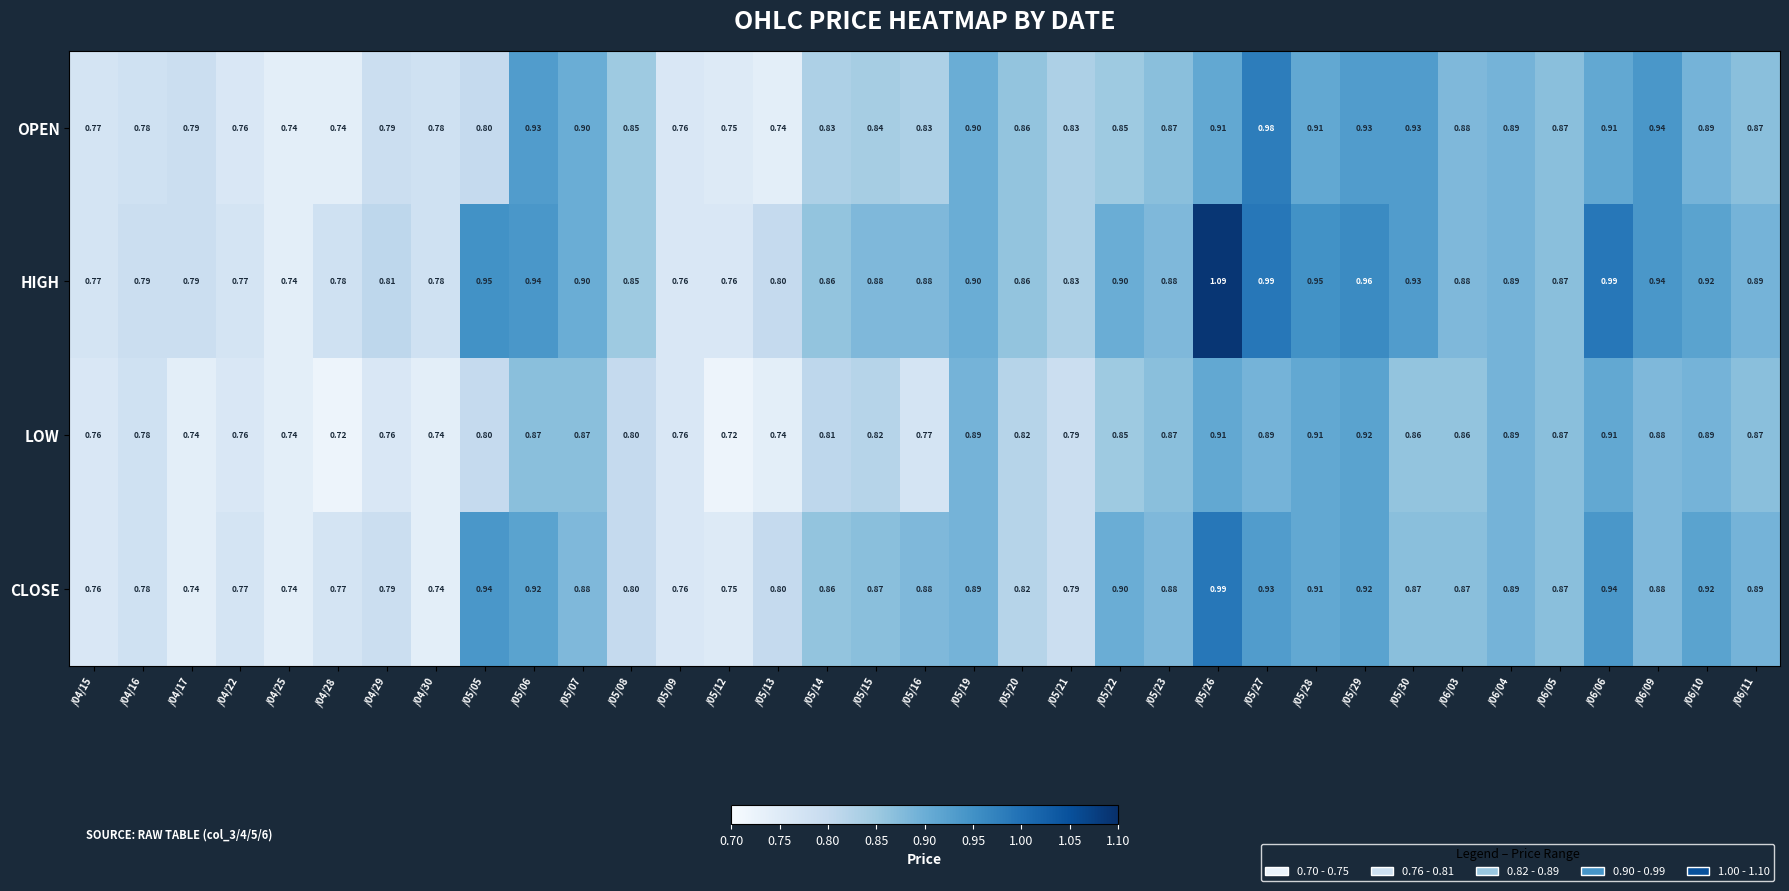

Which series has the widest spread of values?

HIGH